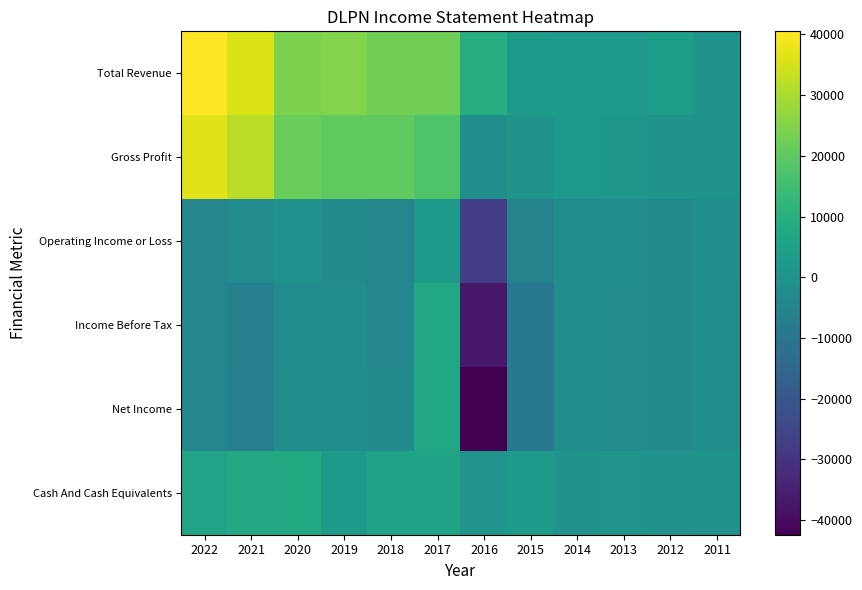

Reading right to left, list all the values displayed in this chart.

Total Revenue: 2011=500	2012=3900	2013=2300	2014=2100	2015=3100	2016=9400	2017=22400	2018=22600	2019=25000	2020=24100	2021=35700	2022=40500
Gross Profit: 2011=500	2012=400	2013=1600	2014=1900	2015=500	2016=-1300	2017=17800	2018=20400	2019=20200	2020=21700	2021=31900	2022=36900
Operating Income or Loss: 2011=-1300	2012=-3100	2013=-1900	2014=-1300	2015=-5400	2016=-27300	2017=2300	2018=-4600	2019=-3500	2020=-800	2021=-2500	2022=-4600
Income Before Tax: 2011=-1200	2012=-3400	2013=-2500	2014=-1900	2015=-8800	2016=-37200	2017=7300	2018=-4000	2019=-1600	2020=-2100	2021=-6400	2022=-4400
Net Income: 2011=-1200	2012=-3400	2013=-2500	2014=-1900	2015=-8900	2016=-42400	2017=6900	2018=-2900	2019=-1500	2020=-1900	2021=-6500	2022=-4800
Cash And Cash Equivalents: 2011=0	2012=300	2013=700	2014=200	2015=2400	2016=700	2017=5300	2018=5500	2019=2200	2020=7900	2021=7700	2022=6100